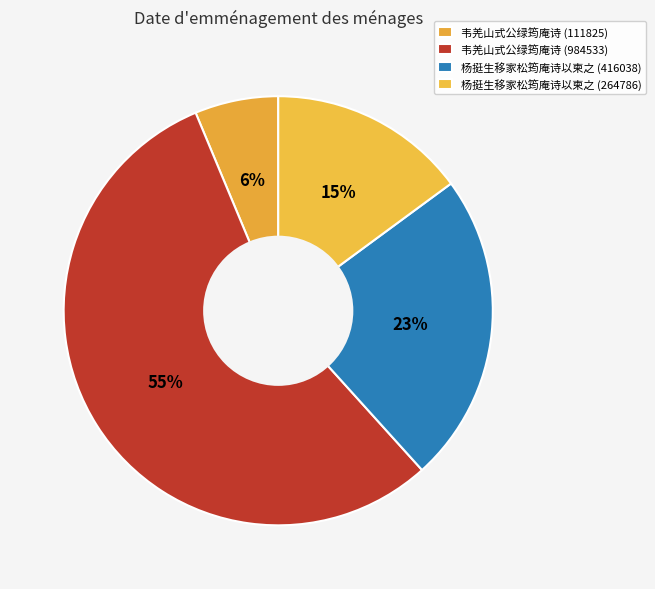

To the nearest percent, what is the difference between the largest and smallest slice percentages?

49%